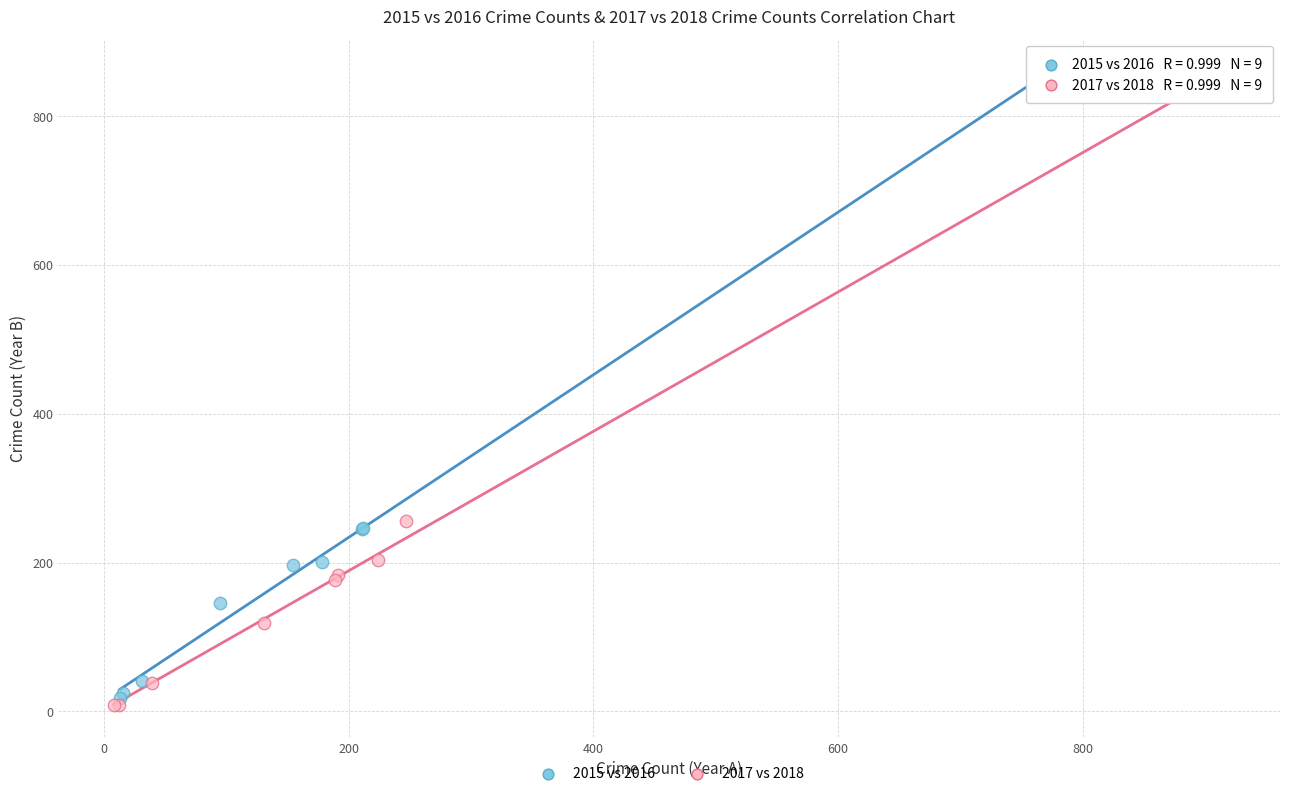

Which series has the widest spread of Y values?

2017 vs 2018